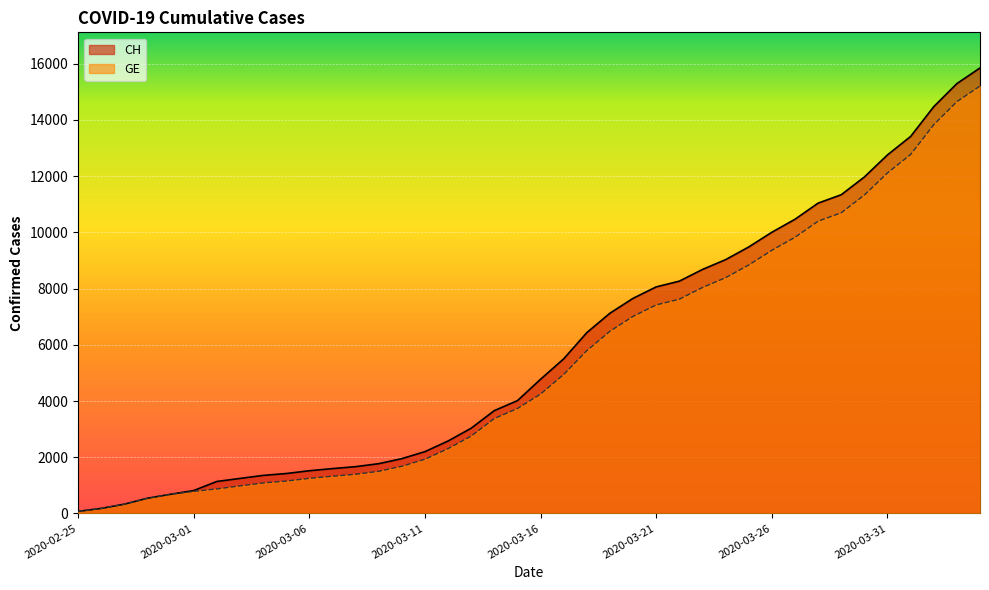

What is the sum of the CH values at 2020-03-28 and 2020-03-06?

12560